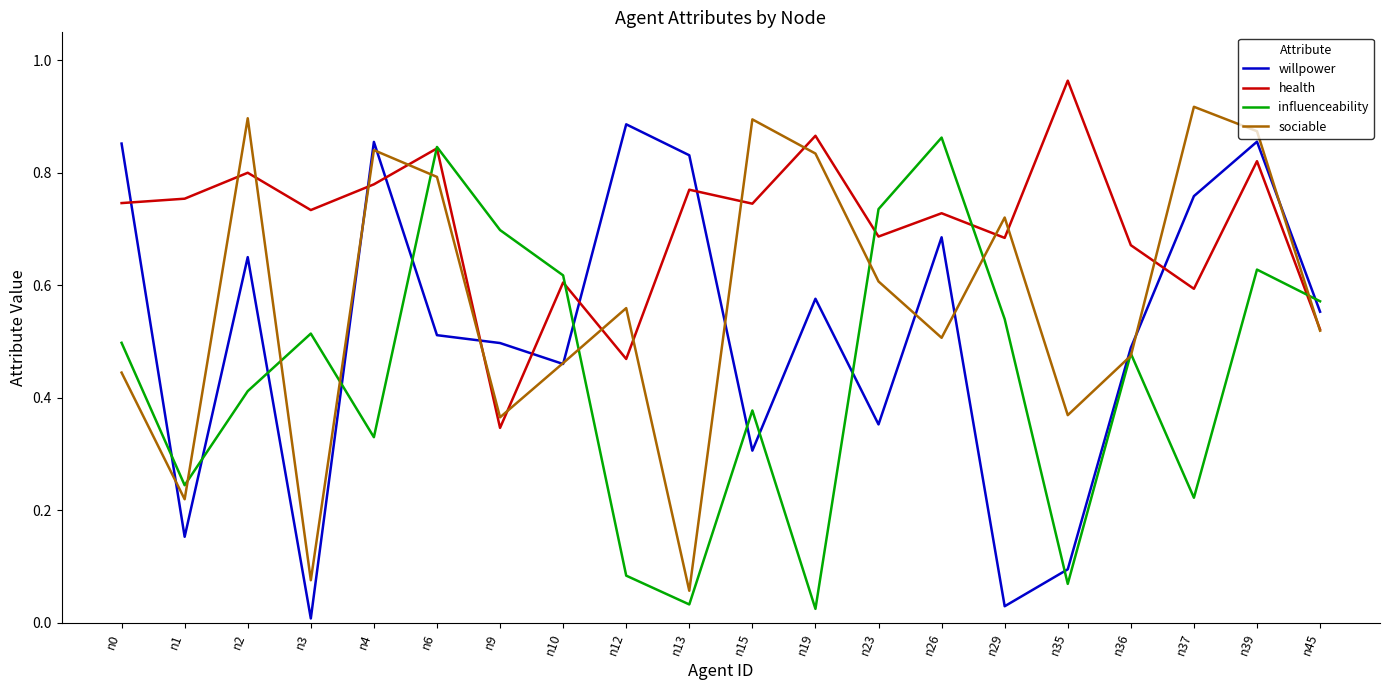

How many intersections are there between willpower and health?

8